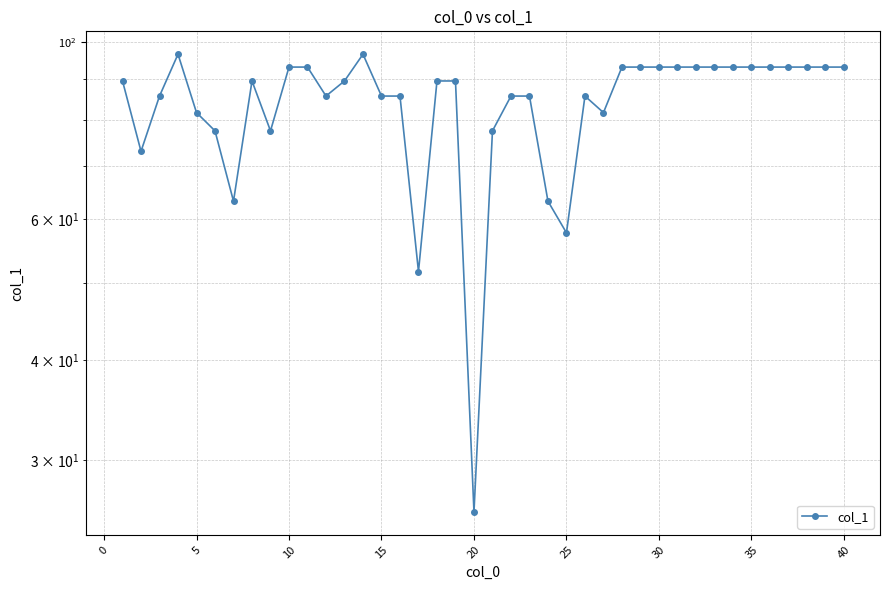

What is the sum of the values at 30 and 34?

182.5